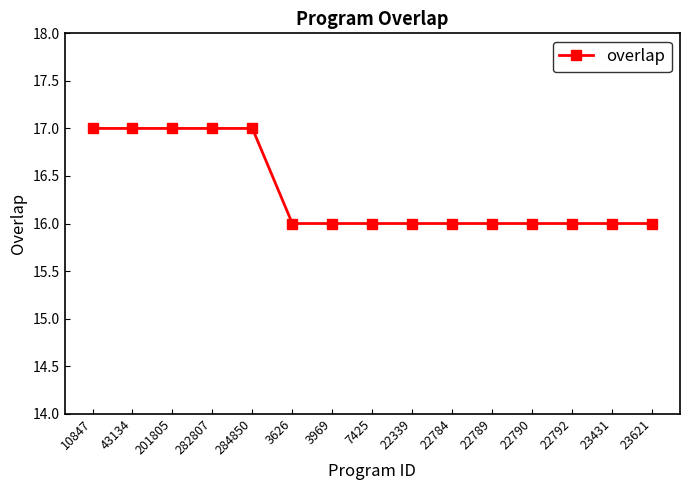

Reading left to right, what are all the values shown in this chart?

10847=17	43134=17	201805=17	282807=17	284850=17	3626=16	3969=16	7425=16	22339=16	22784=16	22789=16	22790=16	22792=16	23431=16	23621=16